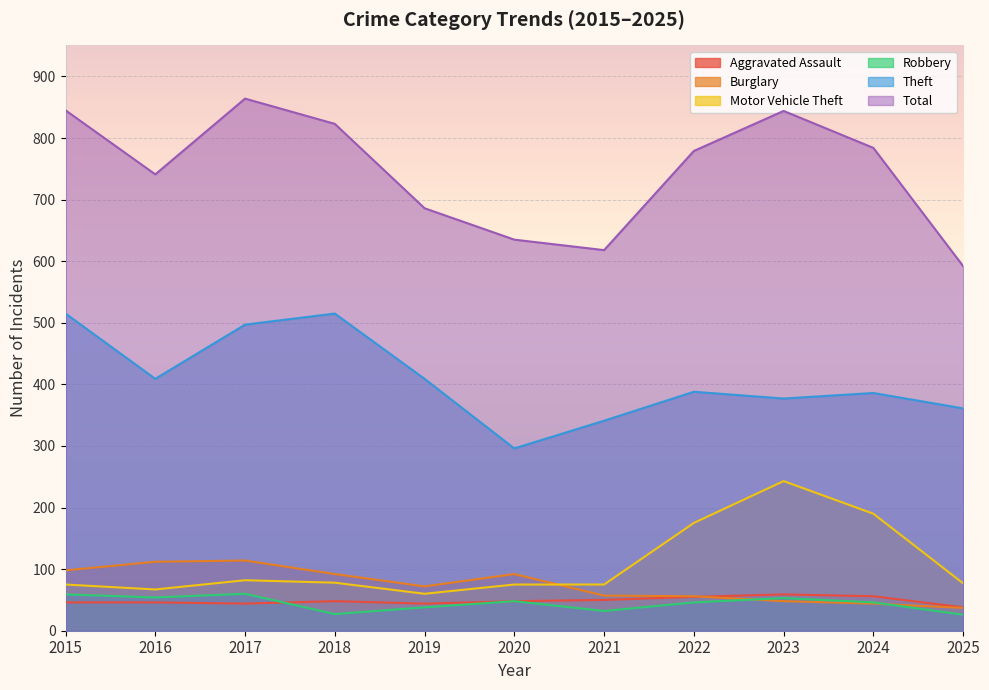

Does the chart display data point markers on the line(s)?

No